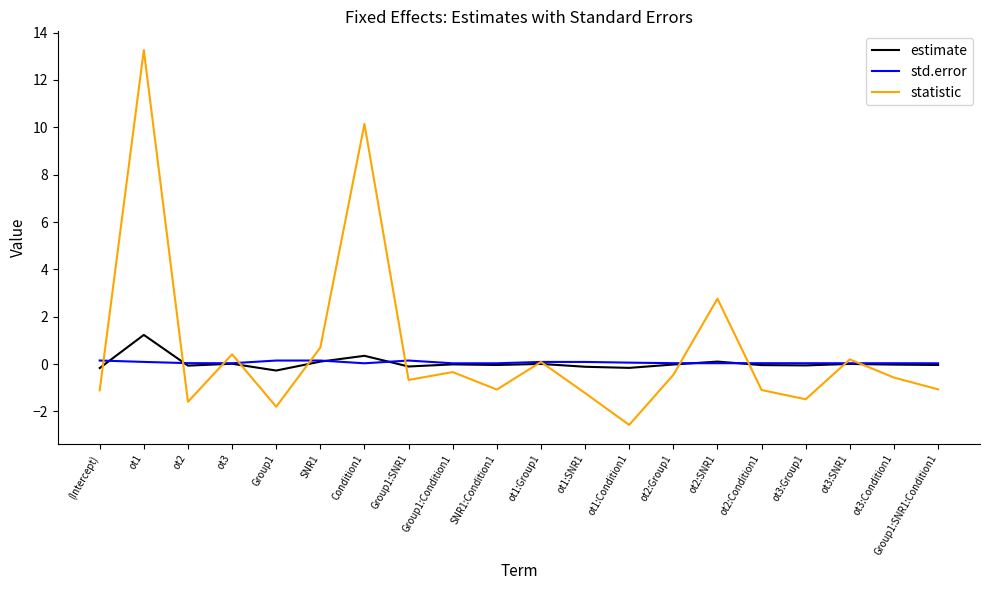

Which series changed the most between ot2 and SNR1:Condition1?

statistic